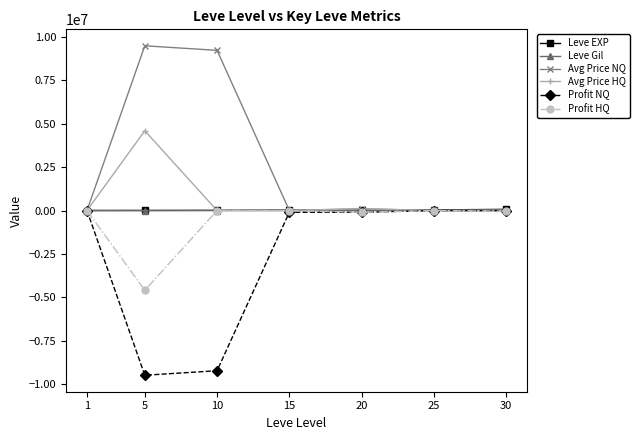

Which label corresponds to the smallest value in the chart?

5